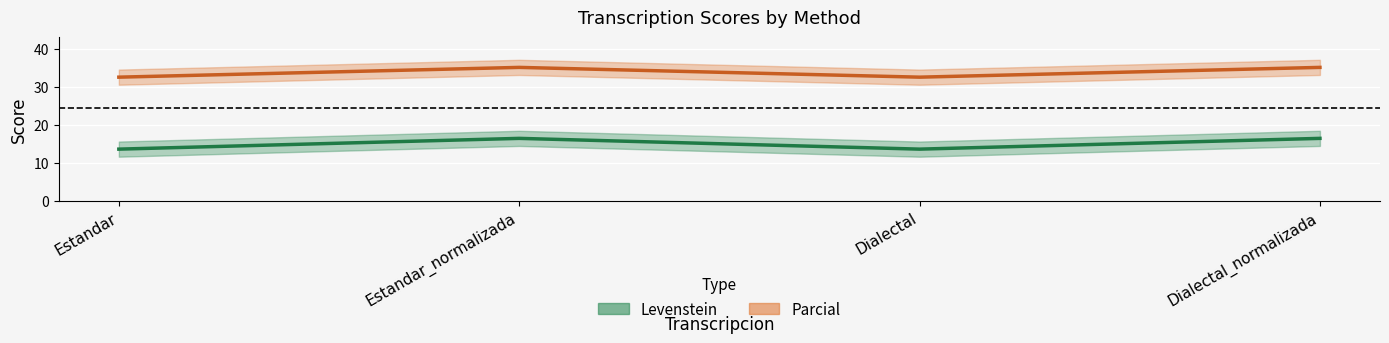

The Levenstein series shows 32.6 at Estandar. True or false?

True